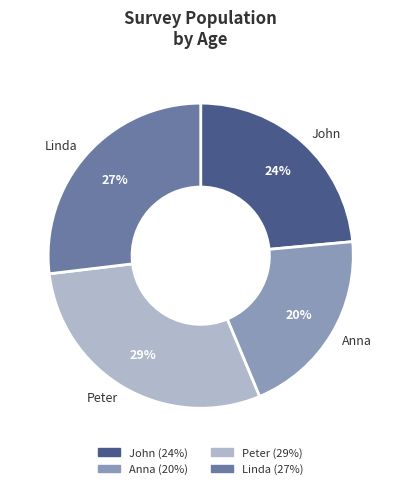

The Peter slice represents 23% of the pie. True or false?

False